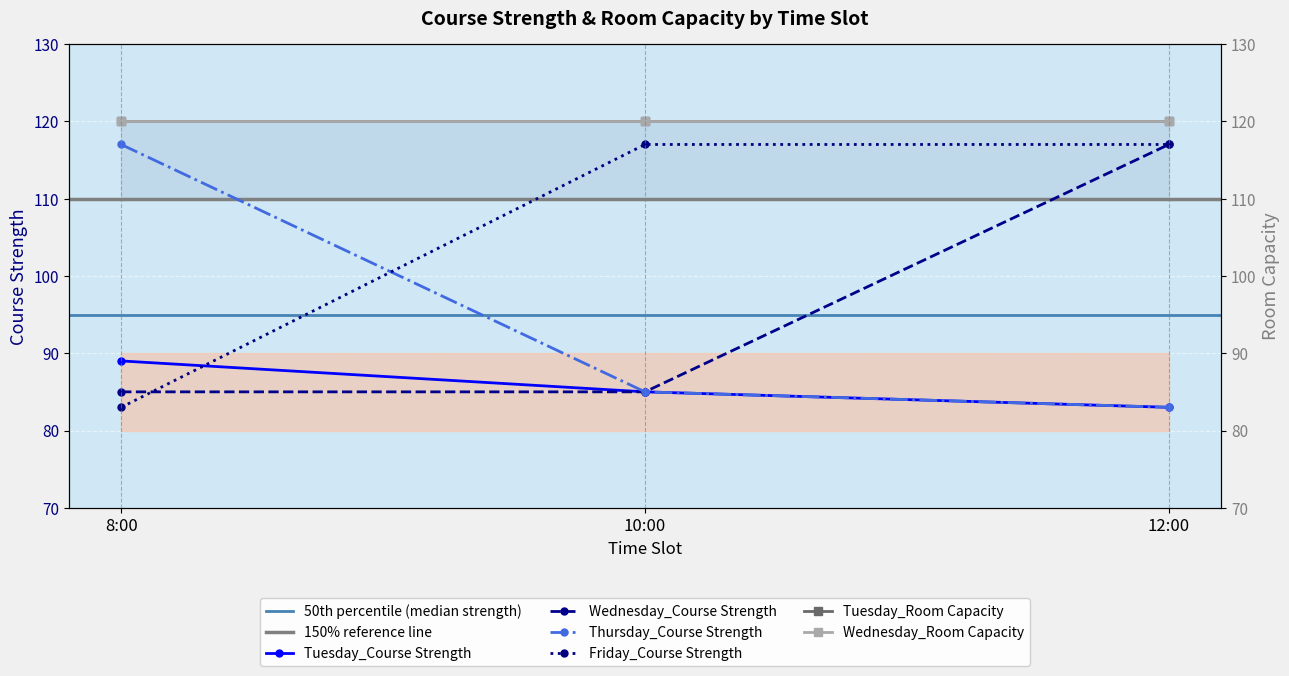

Which series changed the most between 8:00 and 10:00?

Friday_Course Strength